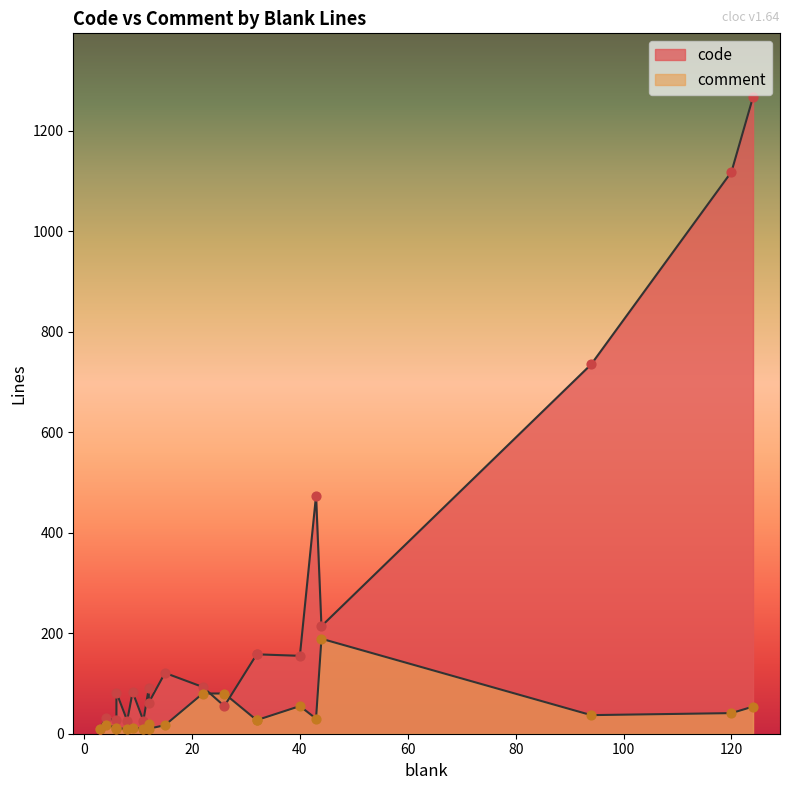

At which category is the sum across all series the highest?

124